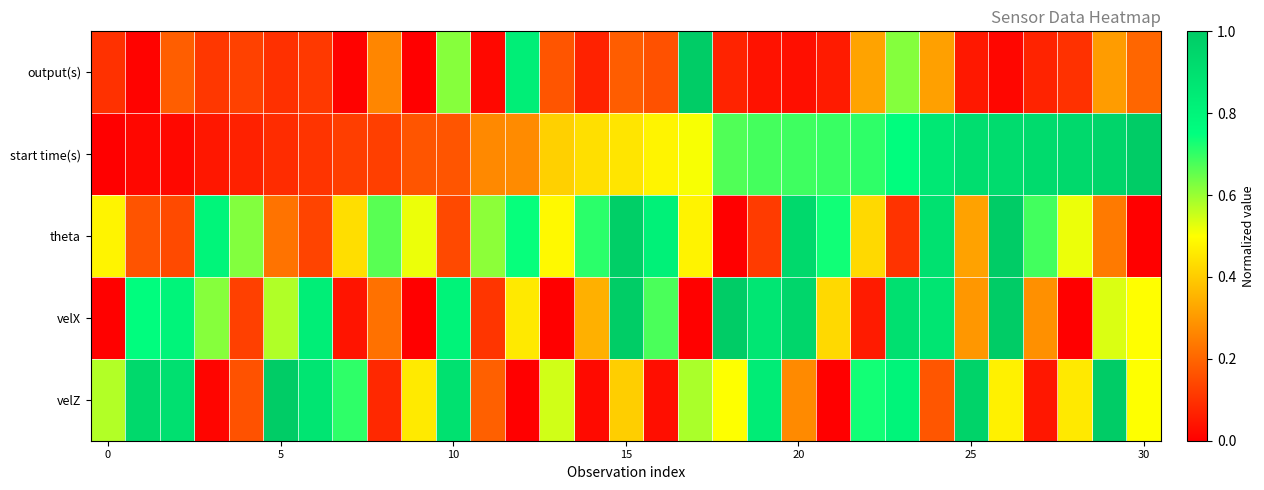

At which category does the chart reach its peak across all series?

17